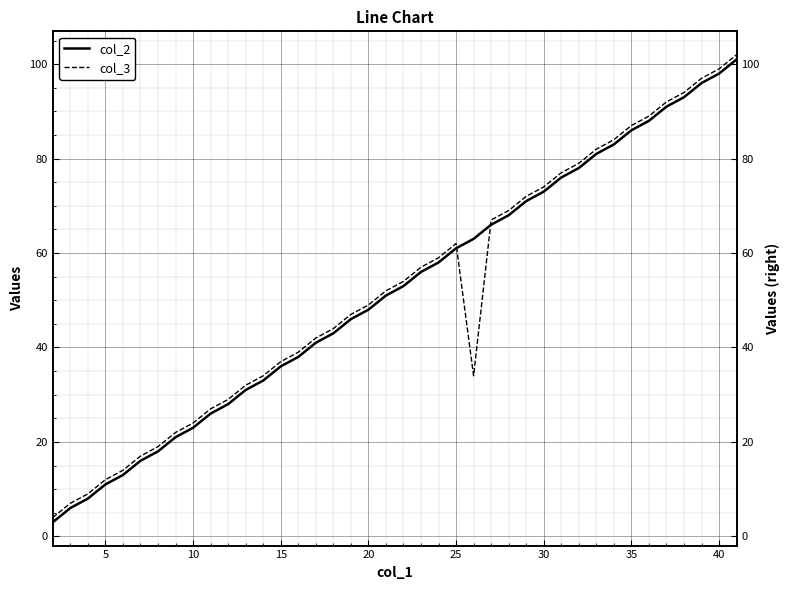

How many lines are shown in the chart?

2